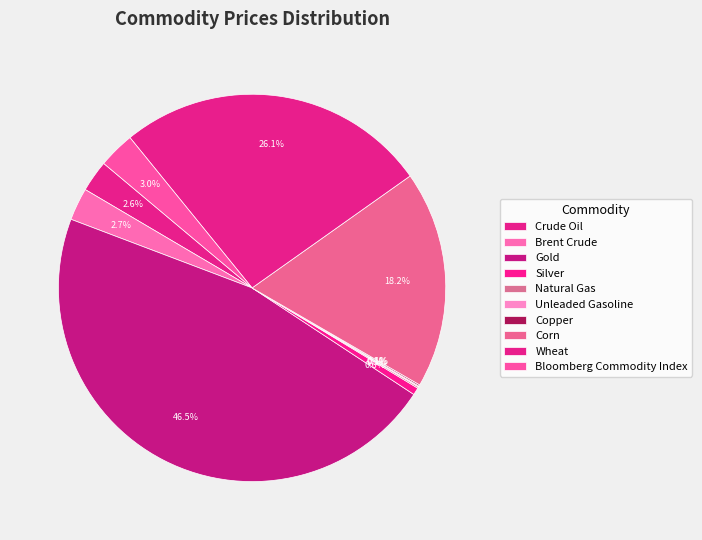

Which slice is the largest?

Gold